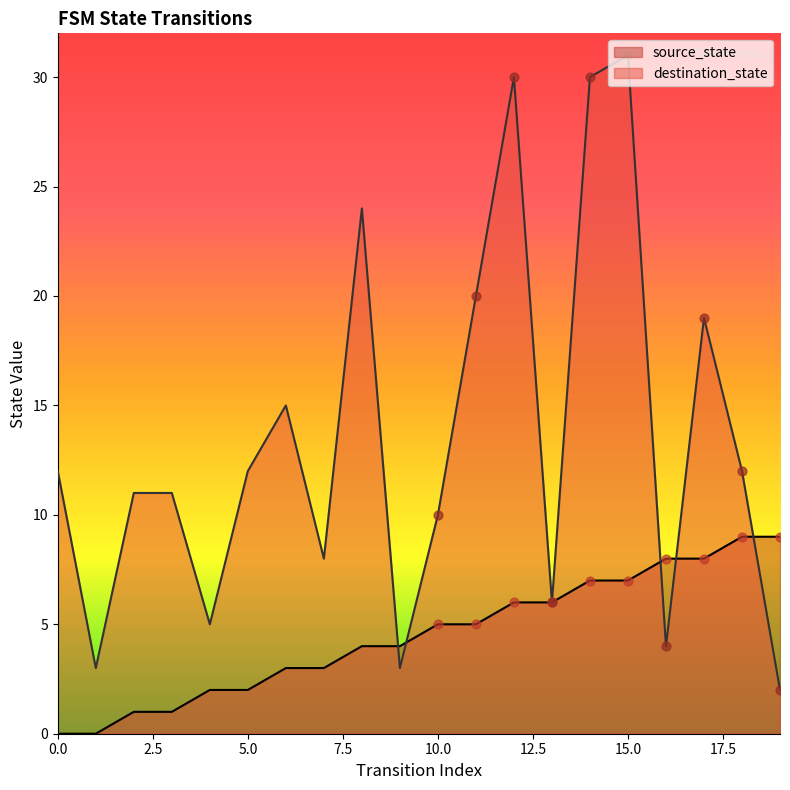

Which series has the largest total across all categories?

destination_state